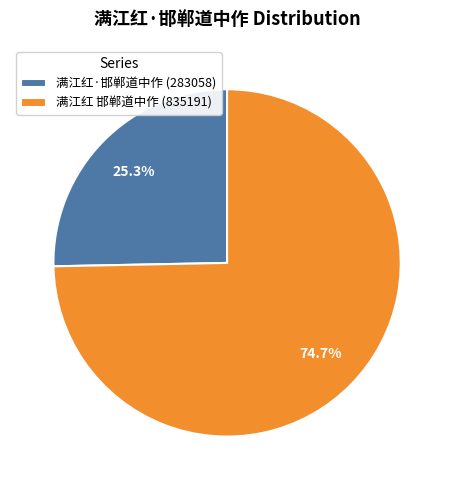

Between 满江红 邯郸道中作 (835191) and 满江红·邯郸道中作 (283058), which is larger?

满江红 邯郸道中作 (835191)